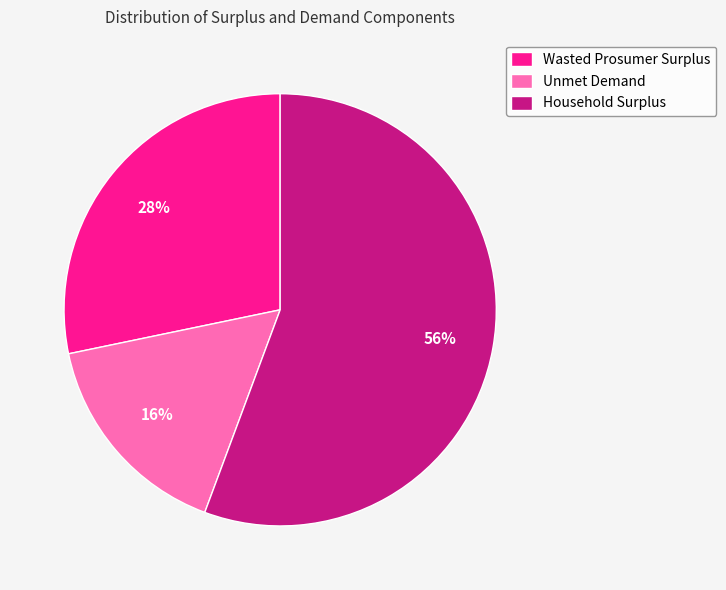

How many slices are in this pie chart?

3